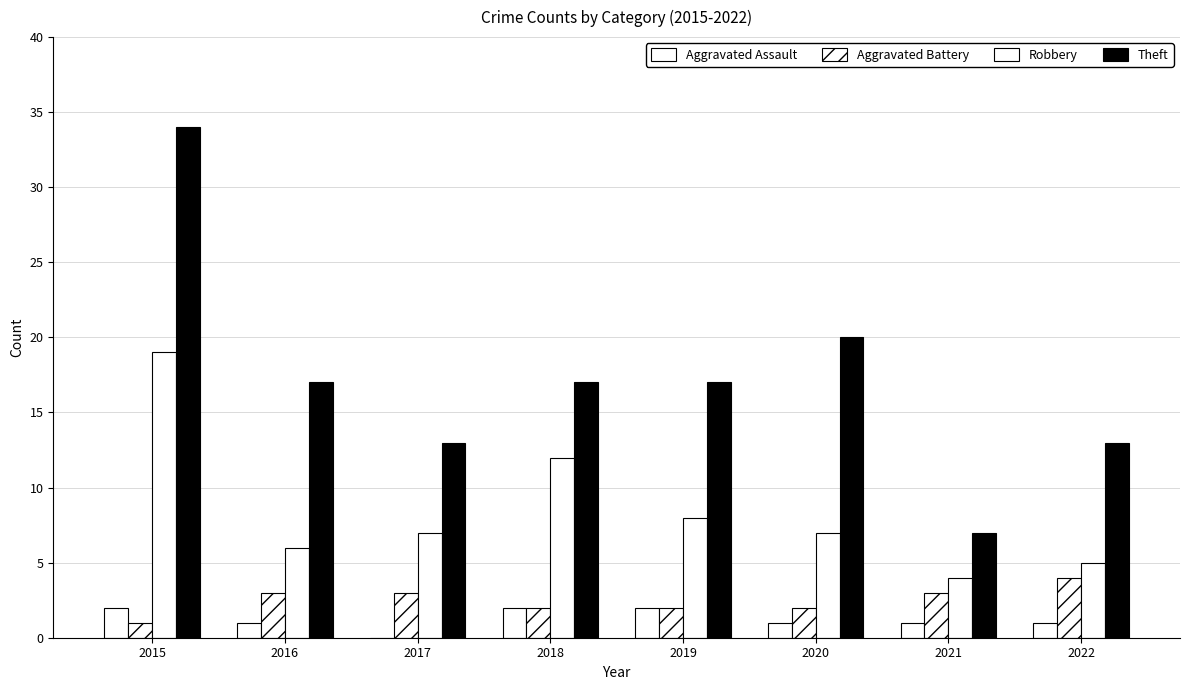

Count the number of categories in the chart.

8